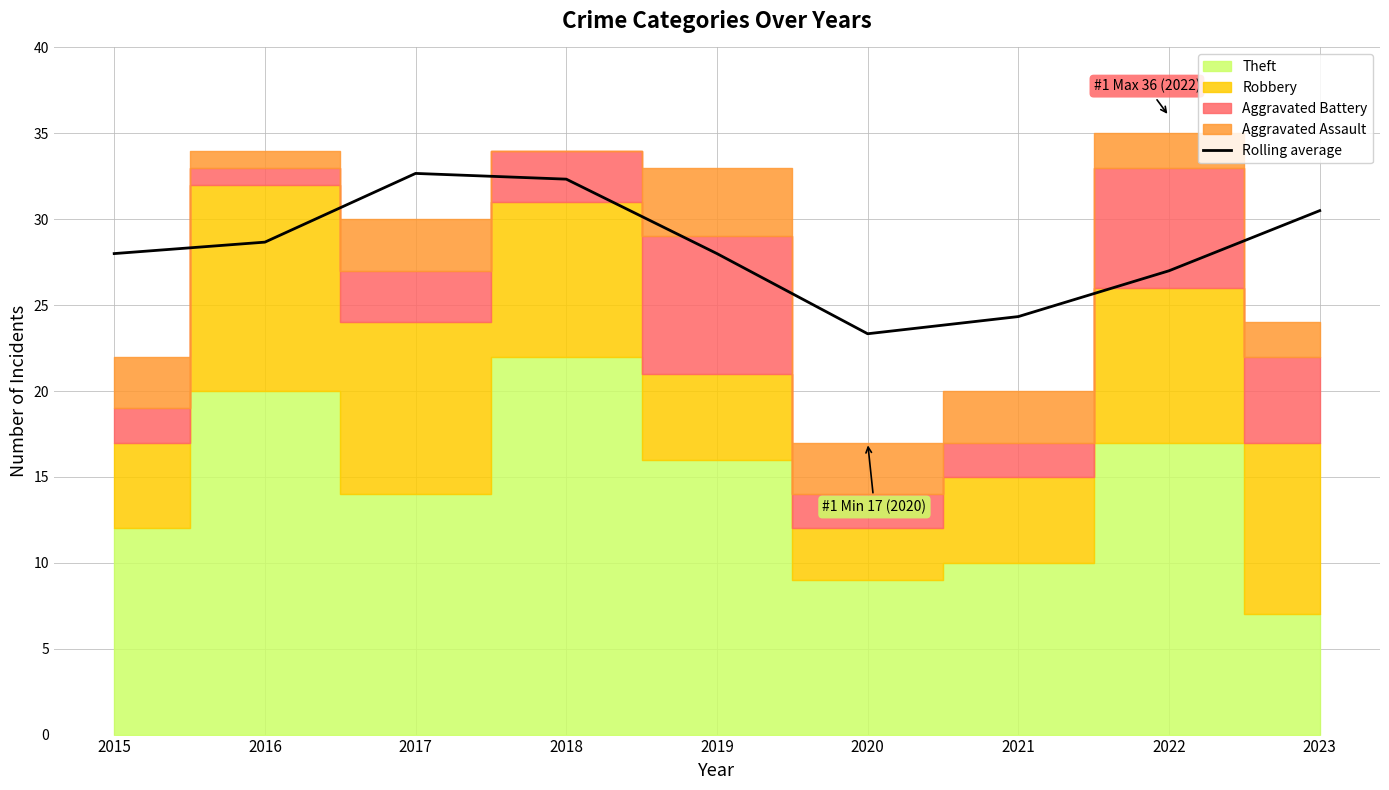

True or false: the data shows 28.0 at 2015.

True